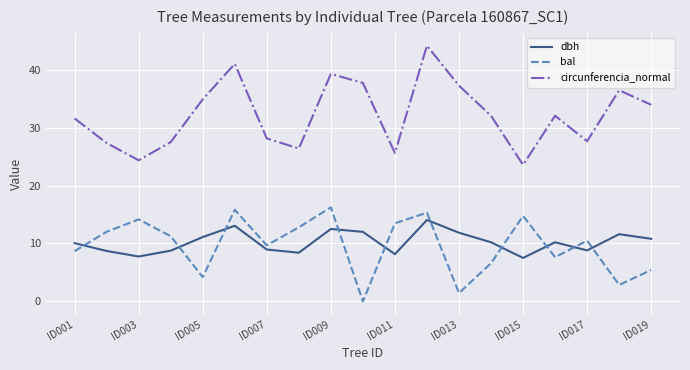

True or false: bal and circunferencia_normal cross at least once.

False